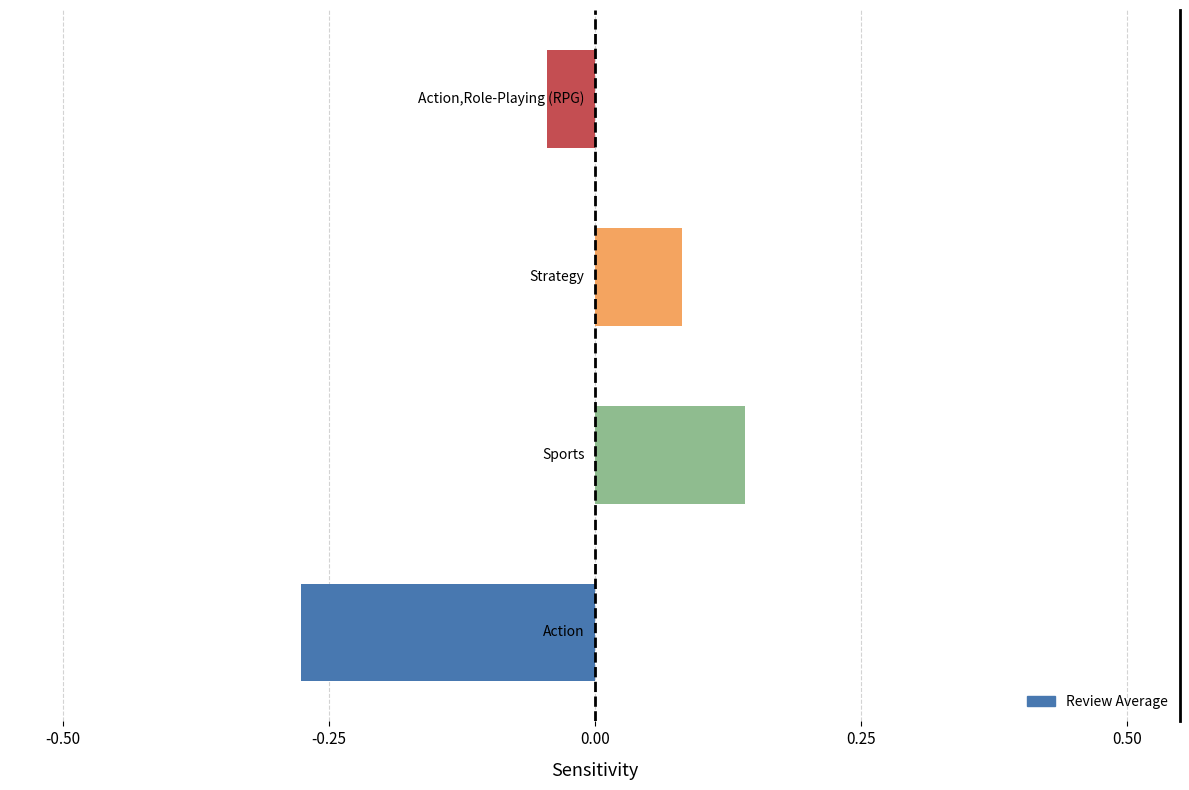

What is the difference between the maximum and minimum values?

0.4